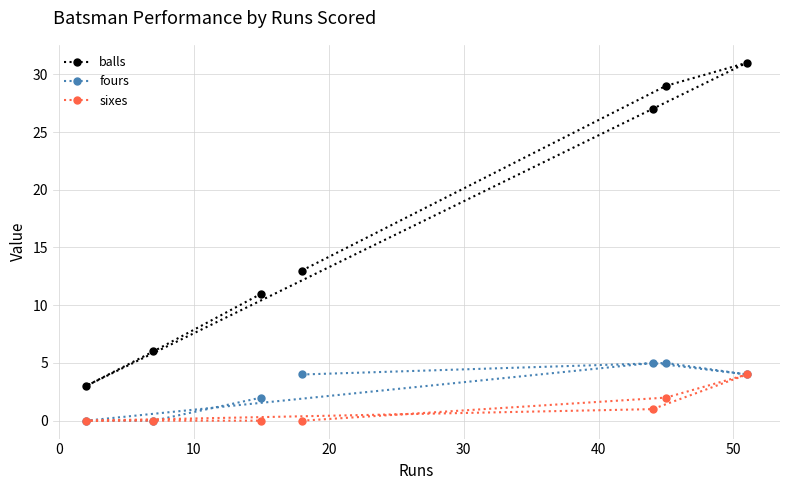

At how many categories does at least one series exceed 18?

3